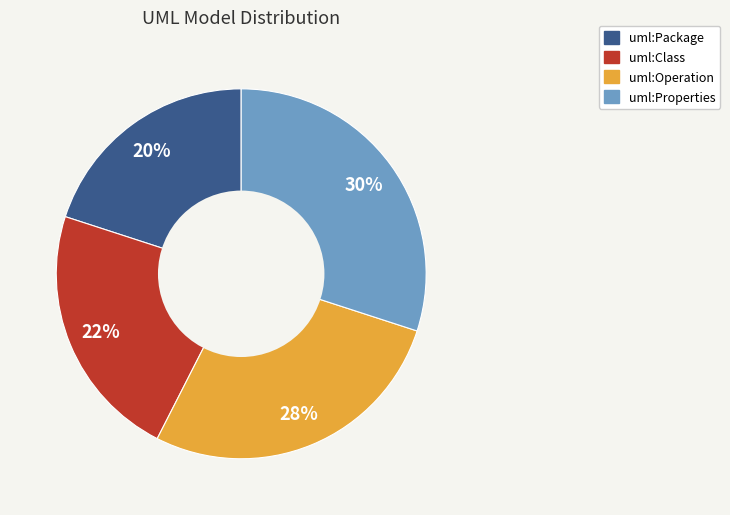

Combined, do uml:Package and uml:Class account for over 50%?

No